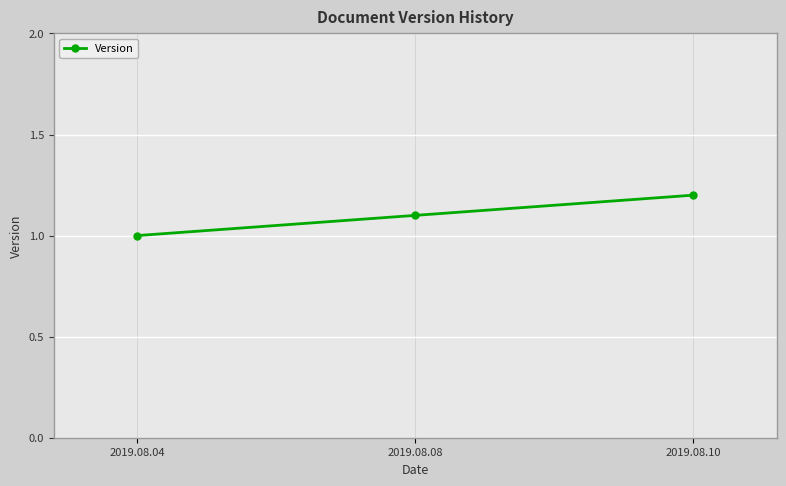

What is the difference between the values at 2019.08.10 and 2019.08.08?

0.1